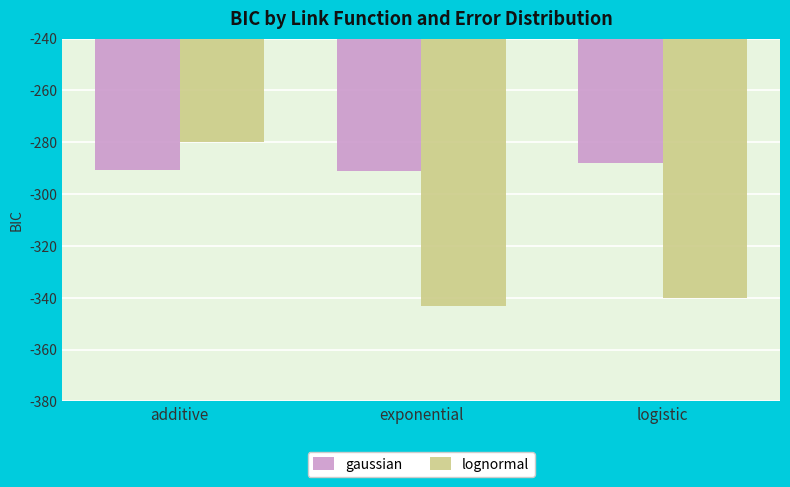

Which category has the highest value in the lognormal series?

additive